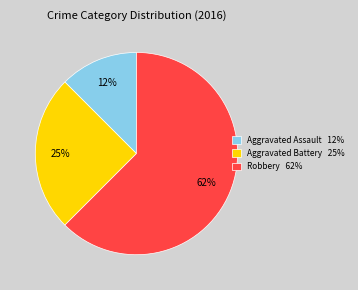

Which has a higher value, Aggravated Assault 12% or Robbery 62%?

Robbery 62%